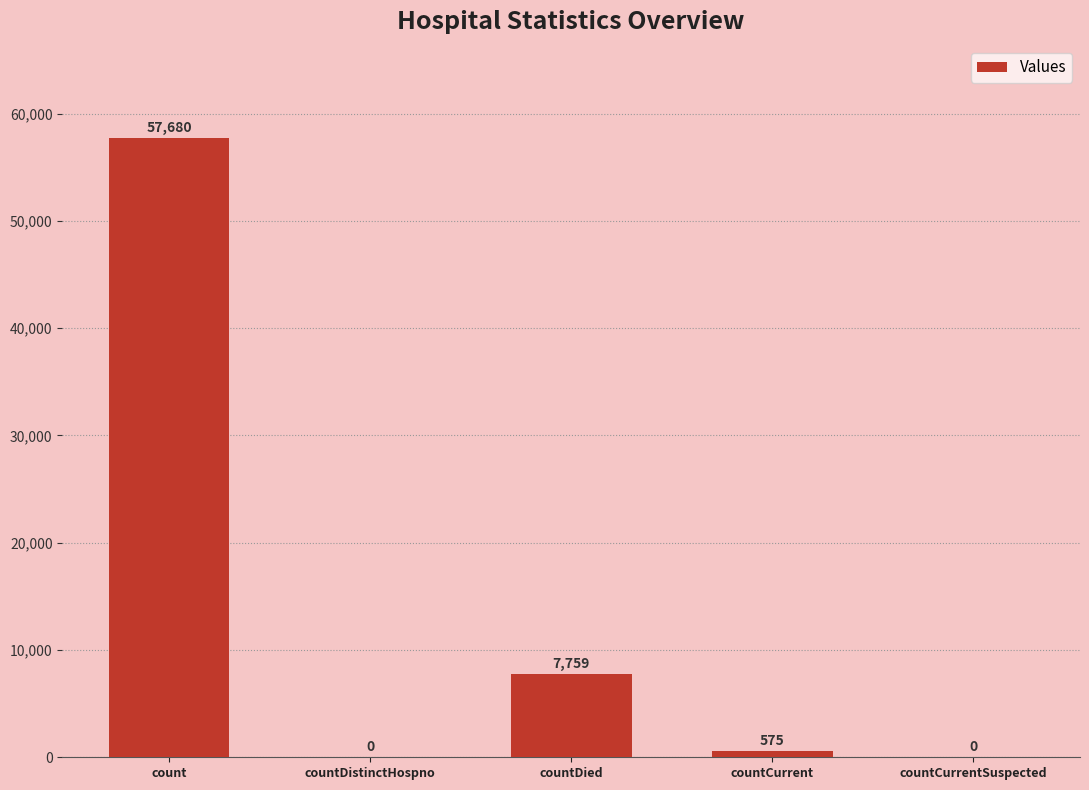

Between countCurrentSuspected and count, which is larger?

count